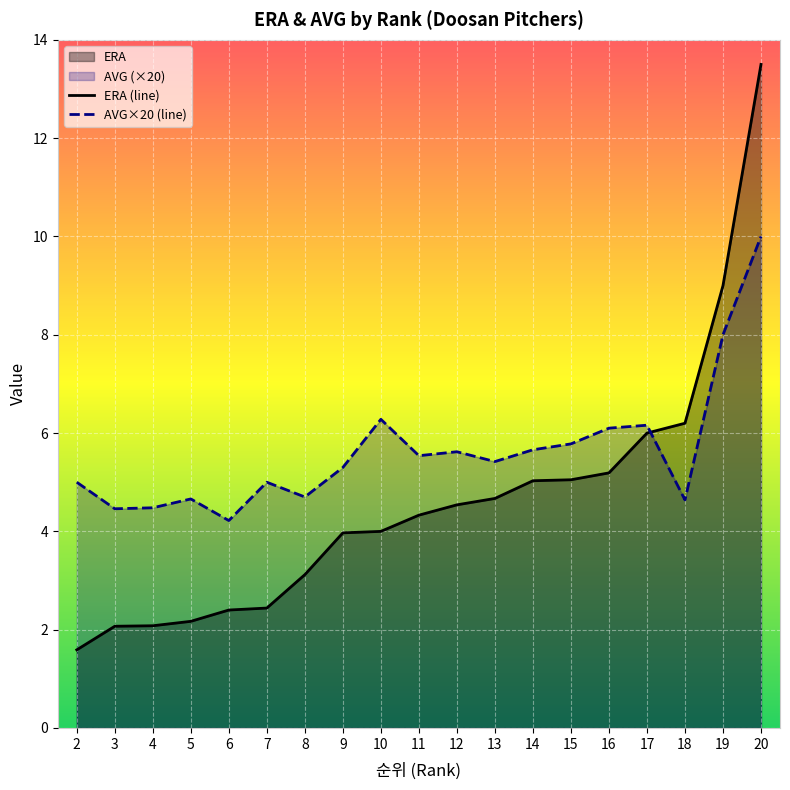

What is the spread (max minus min) of values at 12?

1.1